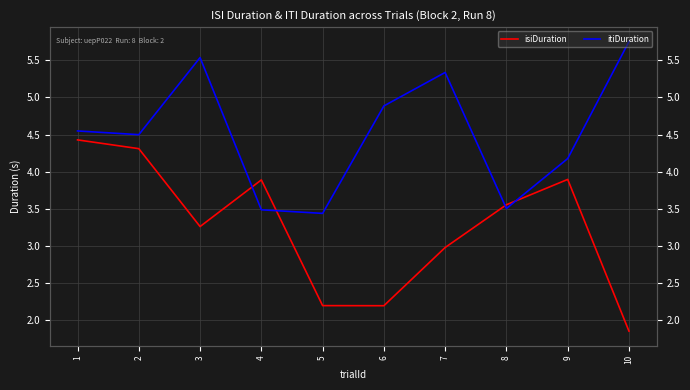

What is the smallest value displayed?

1.9